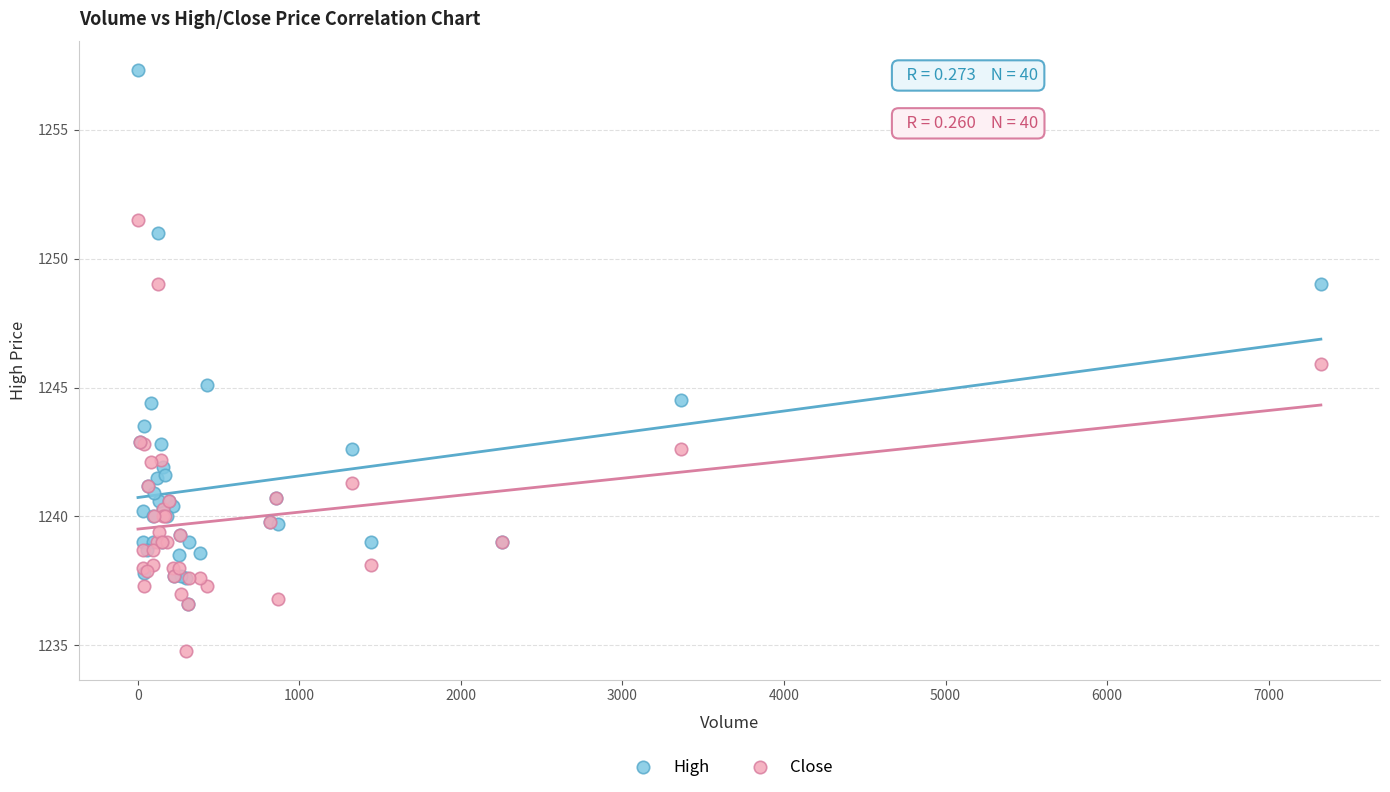

Which series reaches the minimum Y coordinate?

Close